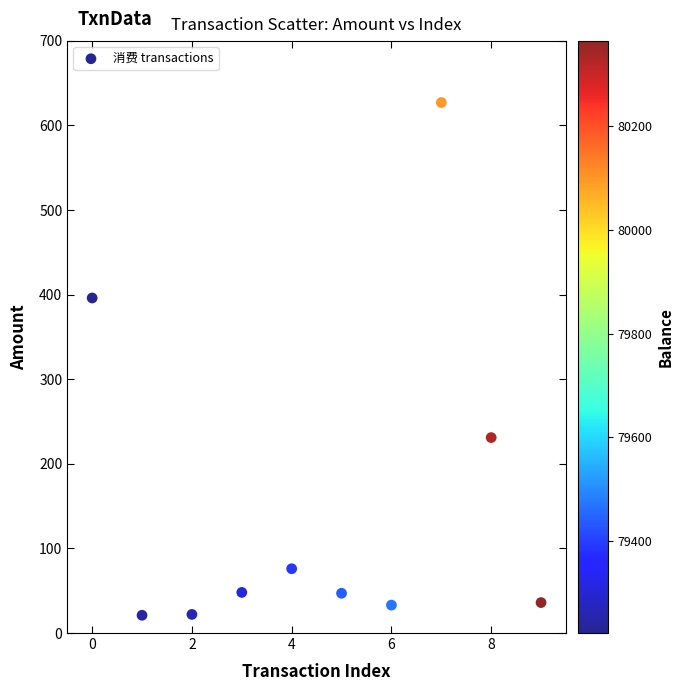

What Y value in the scatter plot is closest to 324?

396